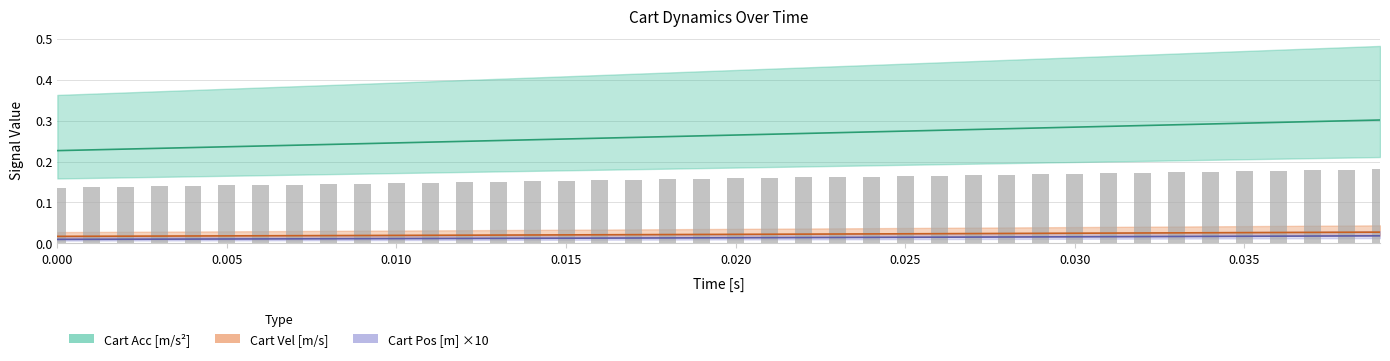

Reading left to right, extract all data points from this chart.

Cart Pos [m]: 0.0	0.0	0.0	0.0	0.0	0.0	0.0	0.0	0.0	0.0	0.0	0.0	0.0	0.0	0.0	0.0	0.0	0.0	0.0	0.0	0.0	0.0	0.0	0.0	0.0	0.0	0.0	0.0	0.0	0.0	0.0	0.0	0.0	0.0	0.0	0.0	0.0	0.0	0.0	0.0
Cart Vel [m/s]: 0.0	0.0	0.0	0.0	0.0	0.0	0.0	0.0	0.0	0.0	0.0	0.0	0.0	0.0	0.0	0.0	0.0	0.0	0.0	0.0	0.0	0.0	0.0	0.0	0.0	0.0	0.0	0.0	0.0	0.0	0.0	0.0	0.0	0.0	0.0	0.0	0.0	0.0	0.0	0.0
Cart Acc [m/s^2]: 0.2	0.2	0.2	0.2	0.2	0.2	0.2	0.2	0.2	0.2	0.2	0.2	0.2	0.3	0.3	0.3	0.3	0.3	0.3	0.3	0.3	0.3	0.3	0.3	0.3	0.3	0.3	0.3	0.3	0.3	0.3	0.3	0.3	0.3	0.3	0.3	0.3	0.3	0.3	0.3
Time [s]: 0.1	0.1	0.1	0.1	0.1	0.1	0.1	0.1	0.1	0.1	0.1	0.1	0.1	0.2	0.2	0.2	0.2	0.2	0.2	0.2	0.2	0.2	0.2	0.2	0.2	0.2	0.2	0.2	0.2	0.2	0.2	0.2	0.2	0.2	0.2	0.2	0.2	0.2	0.2	0.2